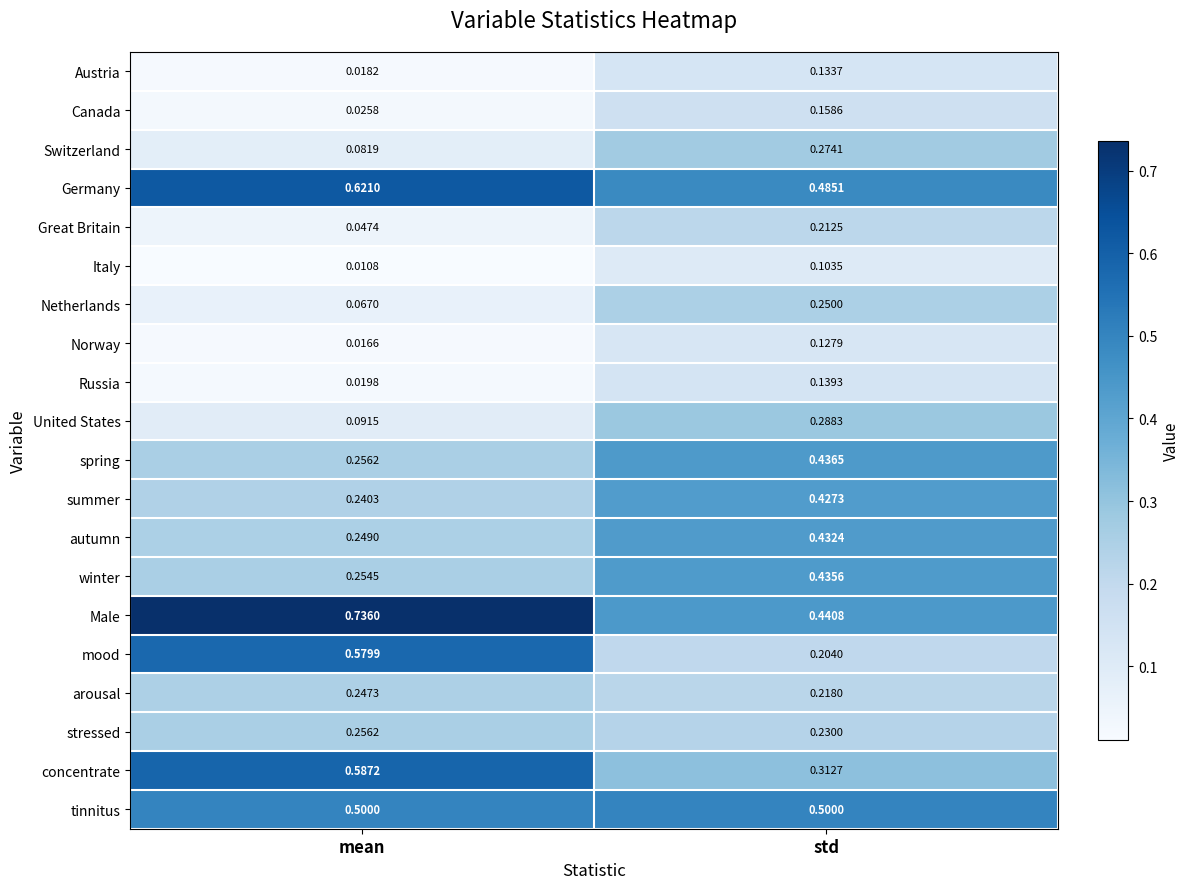

Which series changed the most between mean and std?

mood